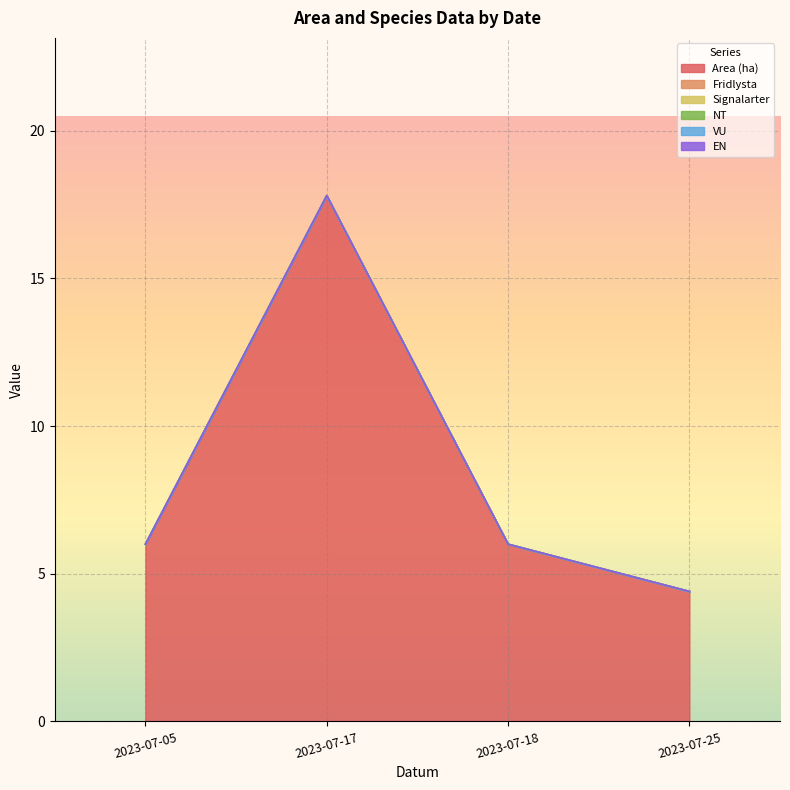

True or false: VU and EN cross at least once.

False